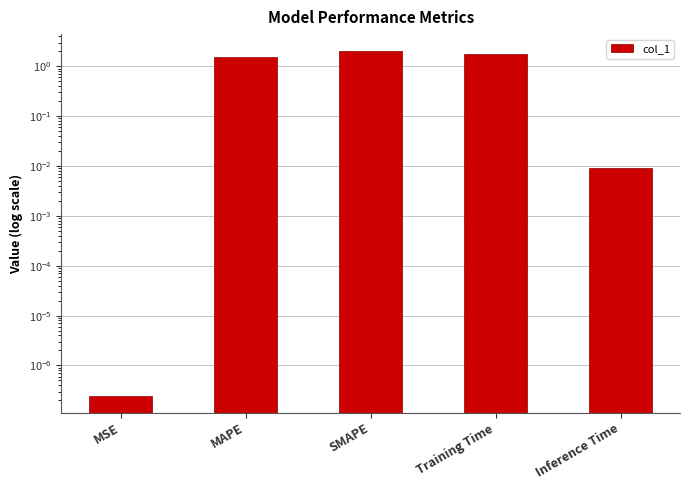

How many bars are there in total?

5